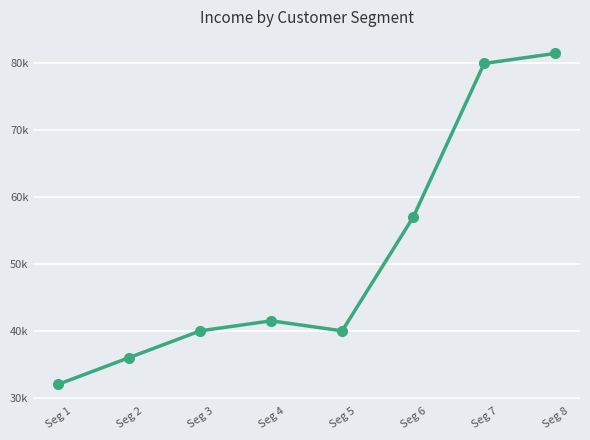

What is the sum of all values?

407999